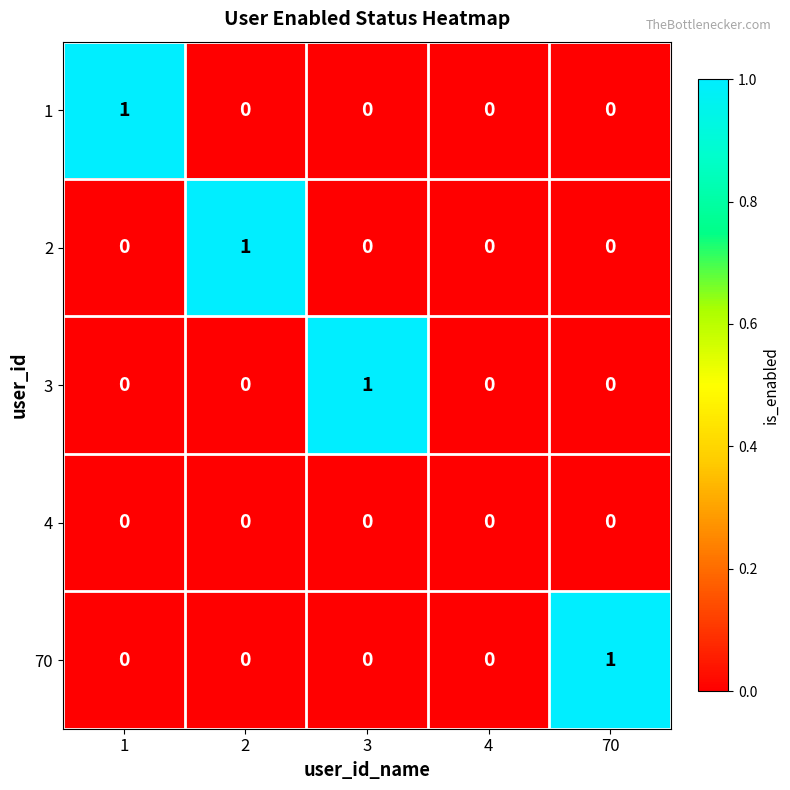

The value of 1 at 2 is 0. True or false?

True